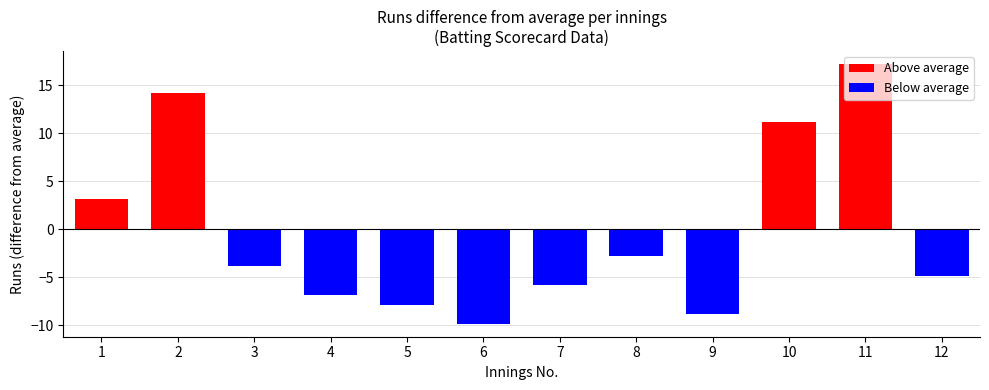

What is the sum of the values at 10 and 5?

3.3